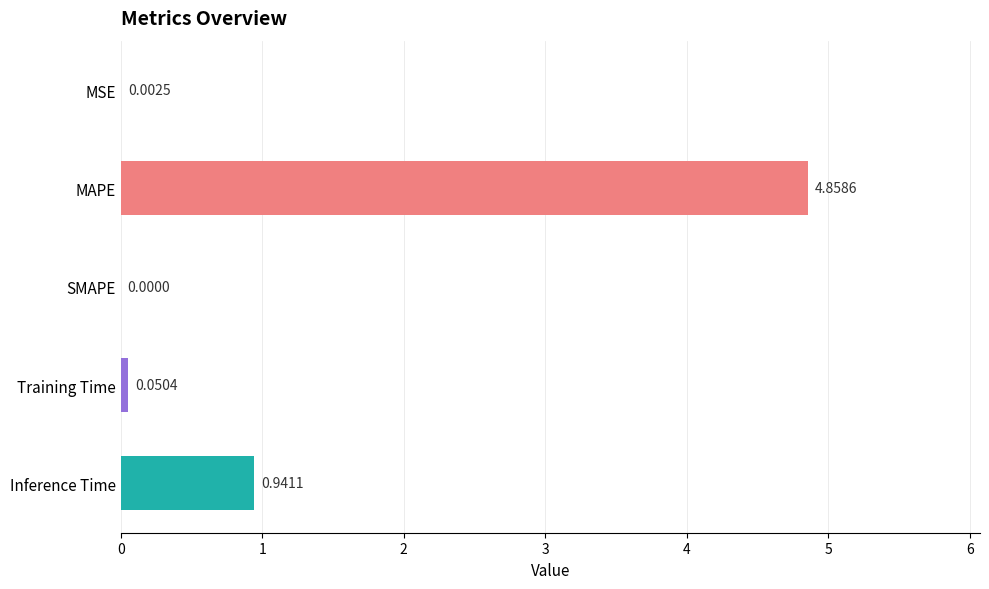

Between SMAPE and MSE, which is larger?

MSE